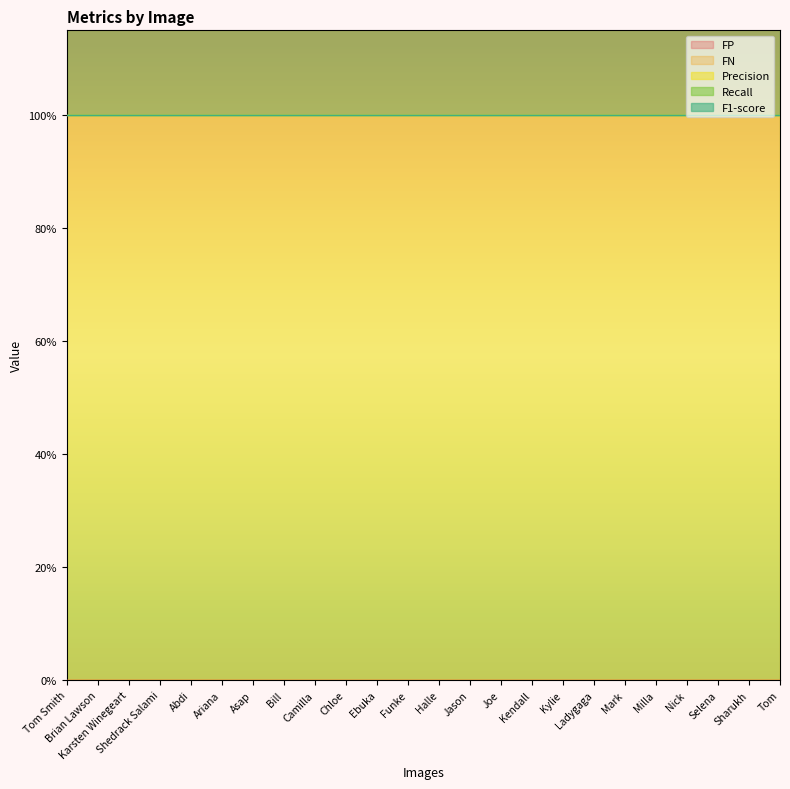

What is the difference between the highest and lowest values at Funke?

1